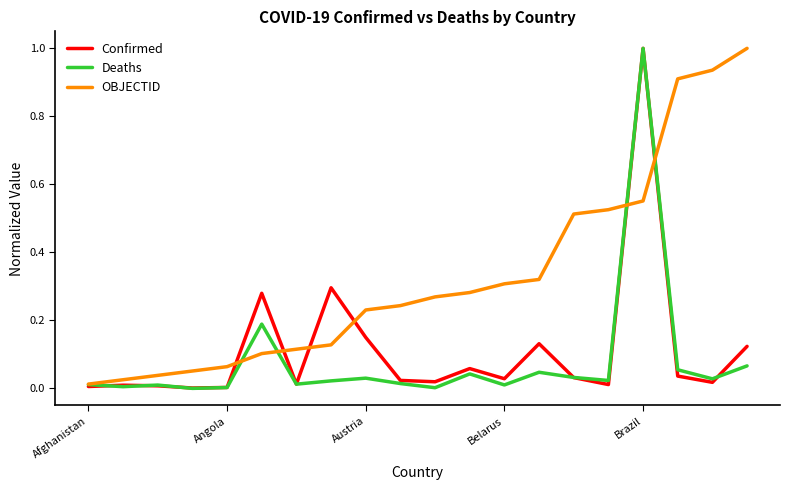

Which series has the largest total across all categories?

OBJECTID